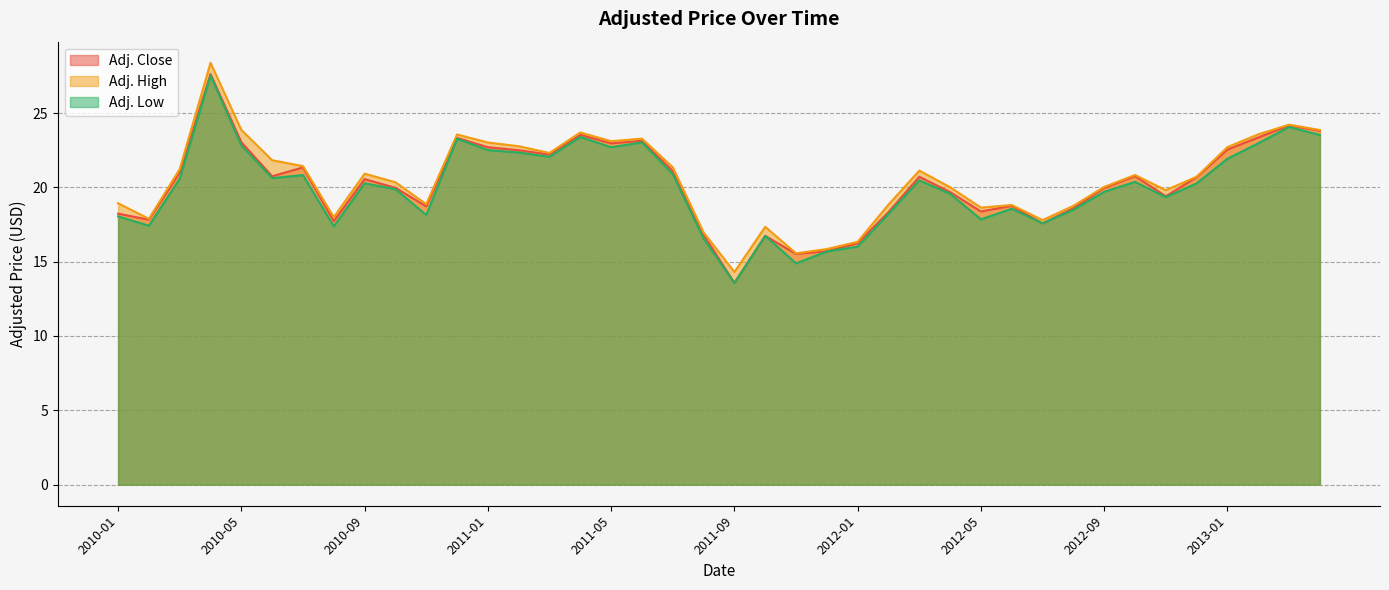

What is the label of the 27th point from the right?

2011-02